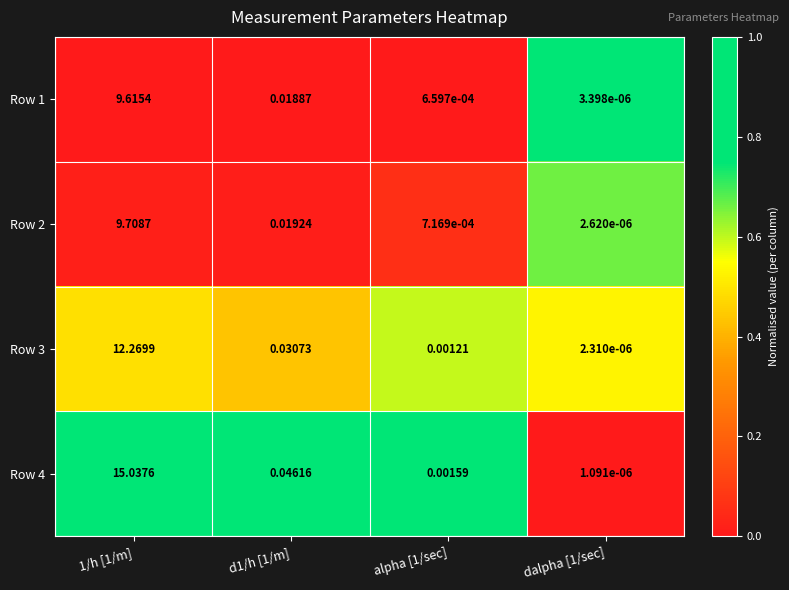

Which series has the largest range (max minus min)?

Row 4